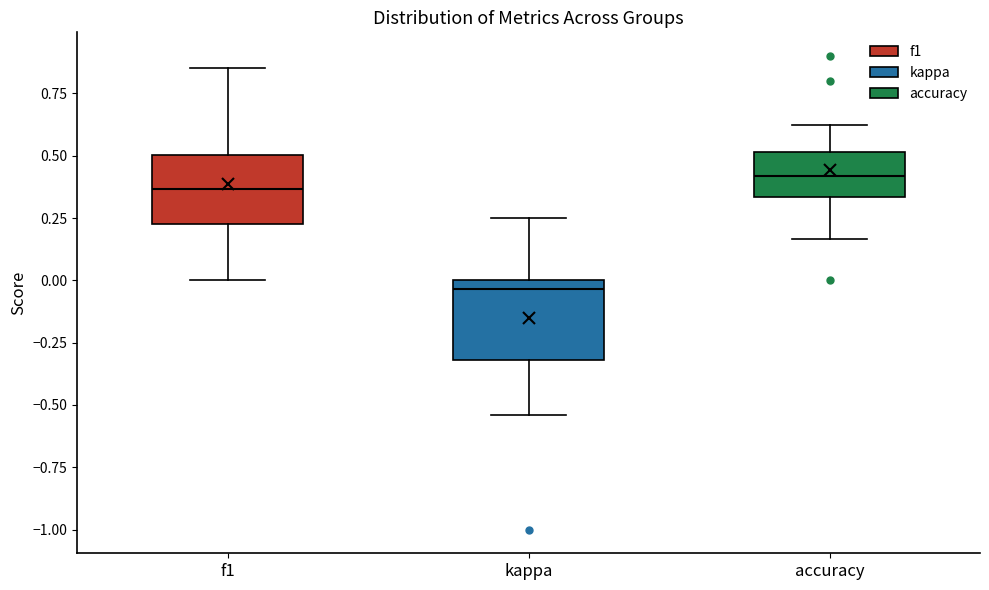

Which box has the lowest median line?

kappa